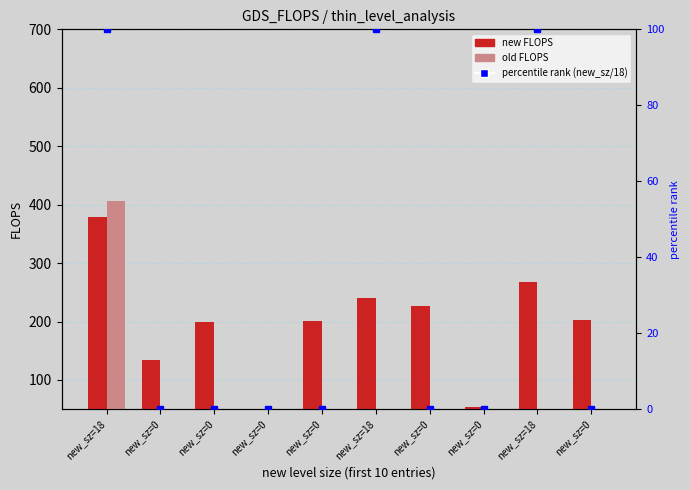

The value of percentile rank within sample at new_sz=0 is -51.4. True or false?

False